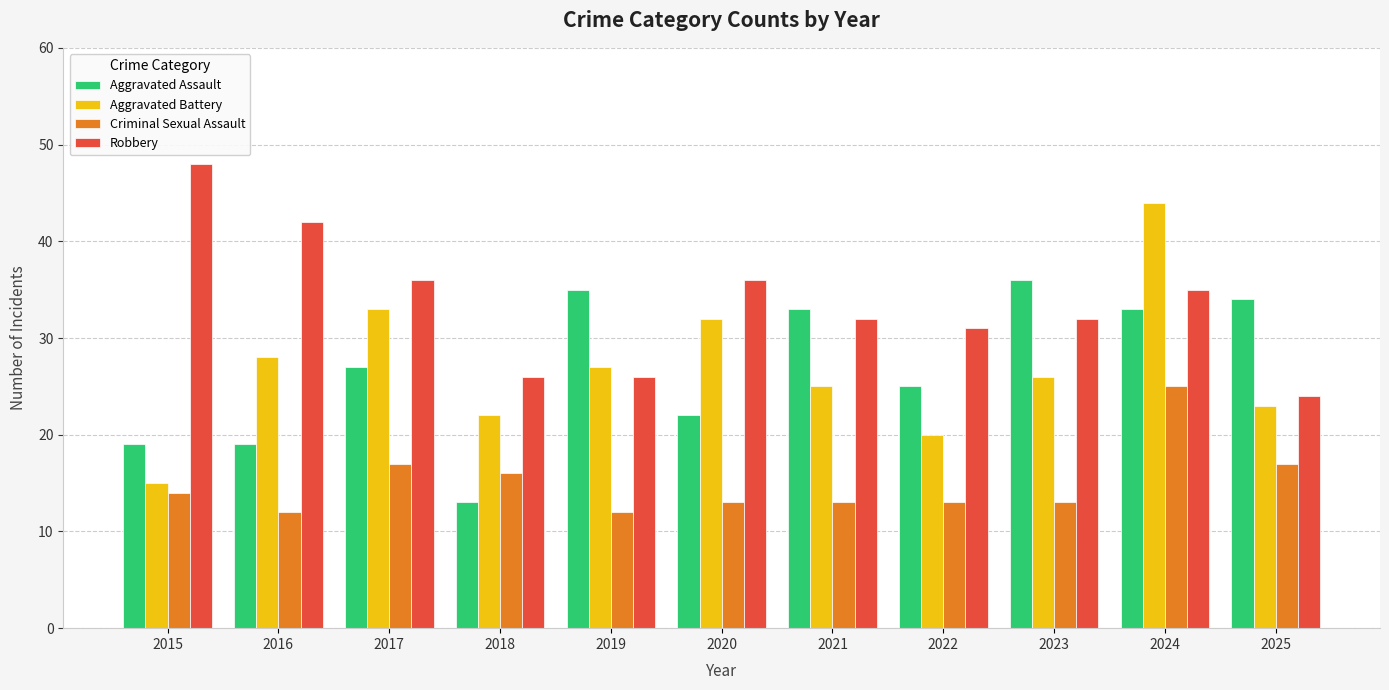

Which label corresponds to the largest value in the chart?

2015